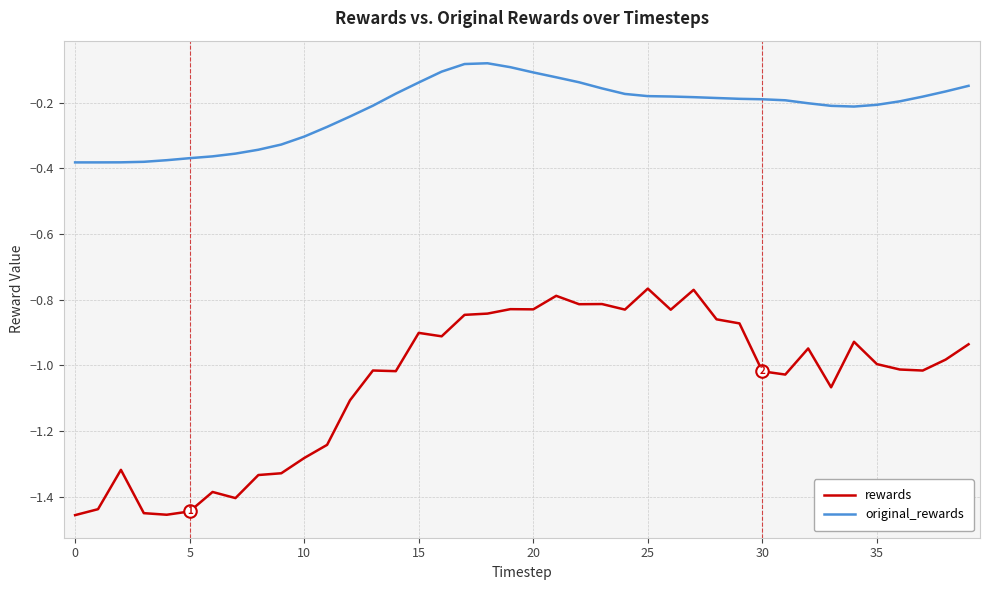

List the series in order of their peak value, lowest first.

rewards, original_rewards